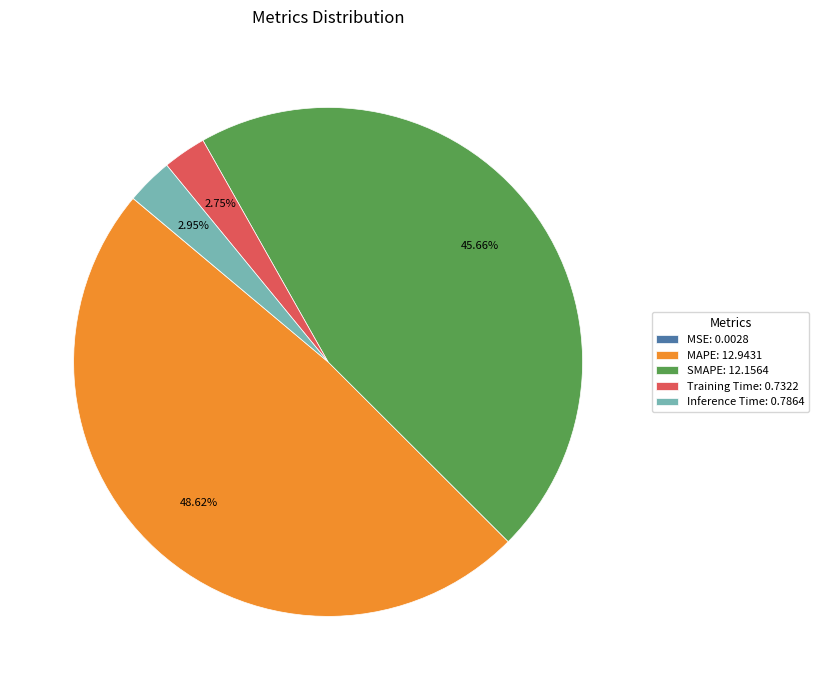

To the nearest percent, what is the difference between the largest and smallest slice percentages?

49%